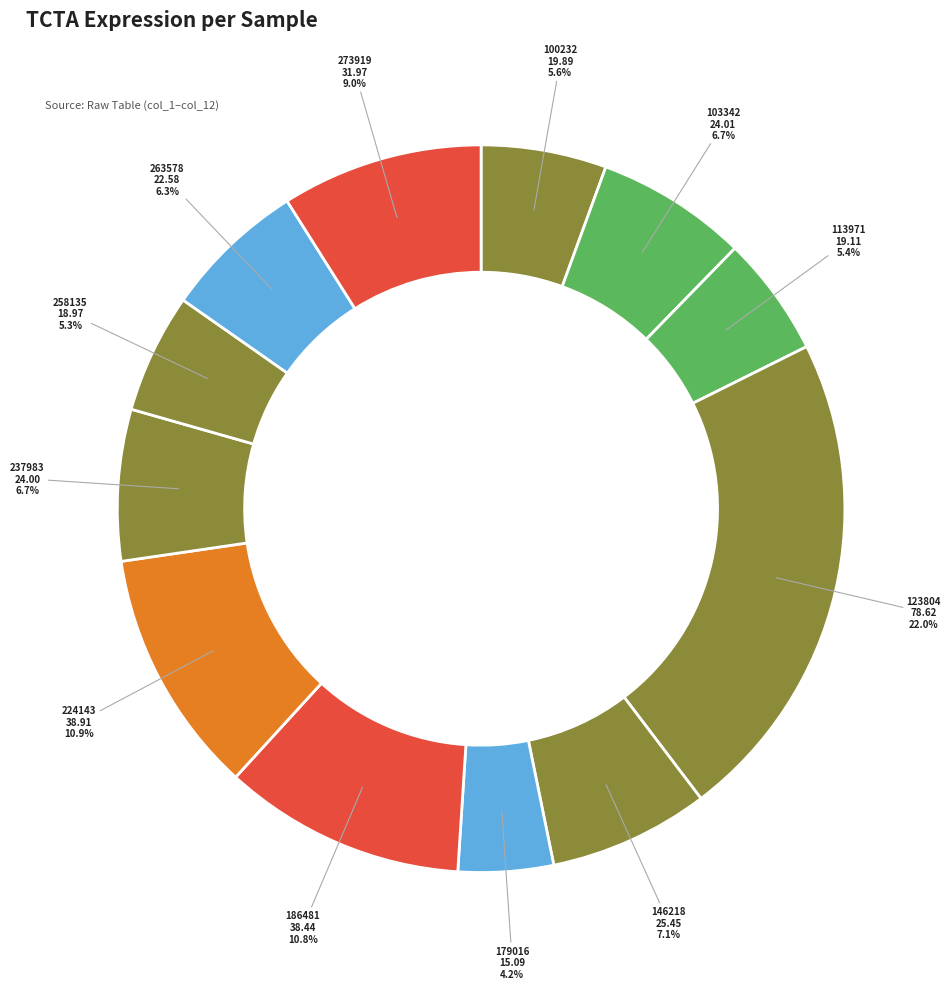

How many slices are in this pie chart?

12